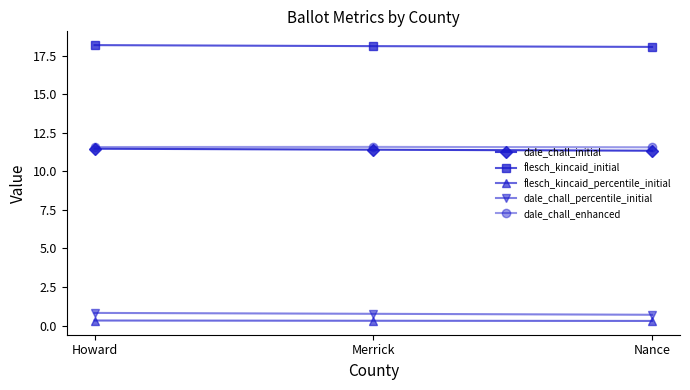

What is the lowest value of the dale_chall_enhanced series?

11.6